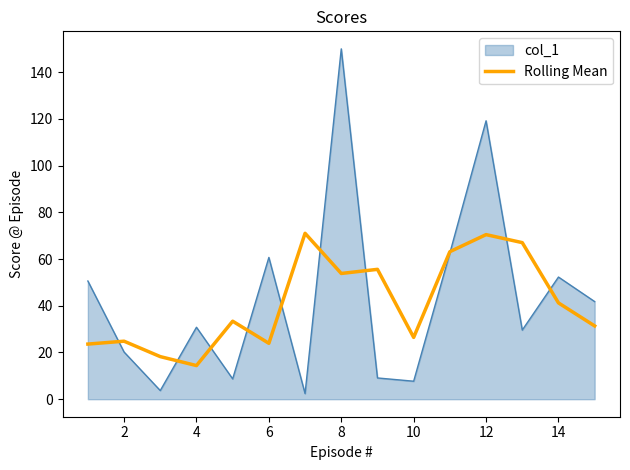

Which series has the largest range (max minus min)?

col_1